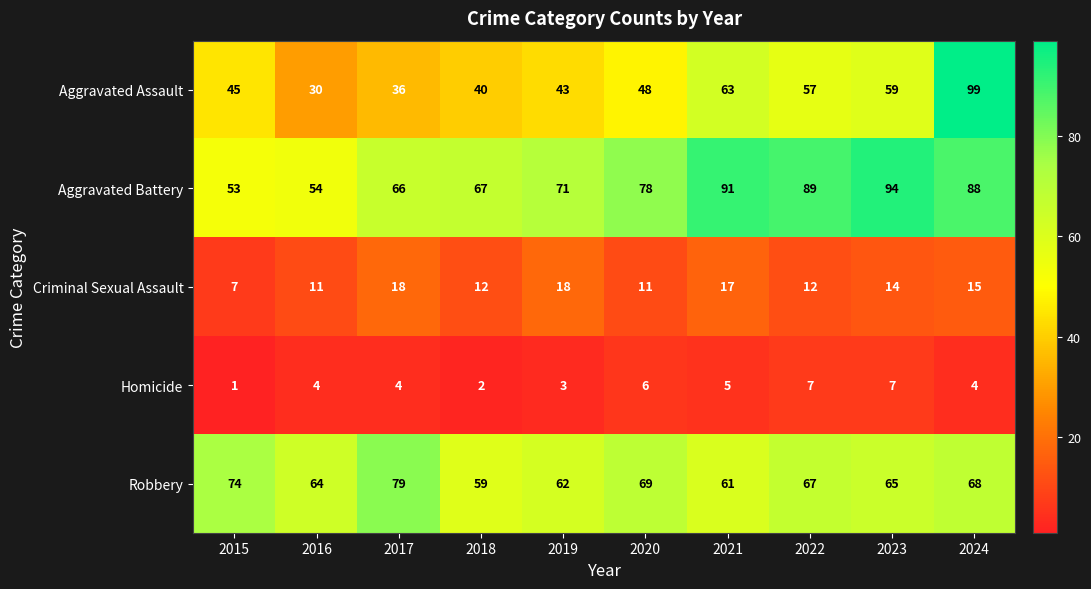

Which series has the widest spread of values?

Aggravated Assault